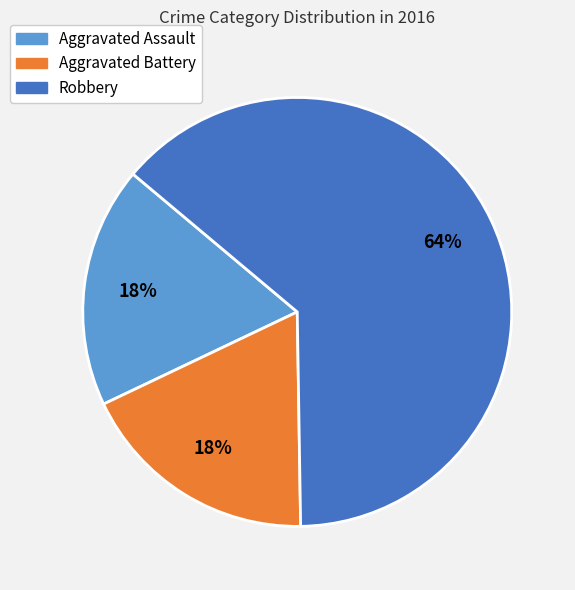

To the nearest percent, what is the average slice percentage?

33%